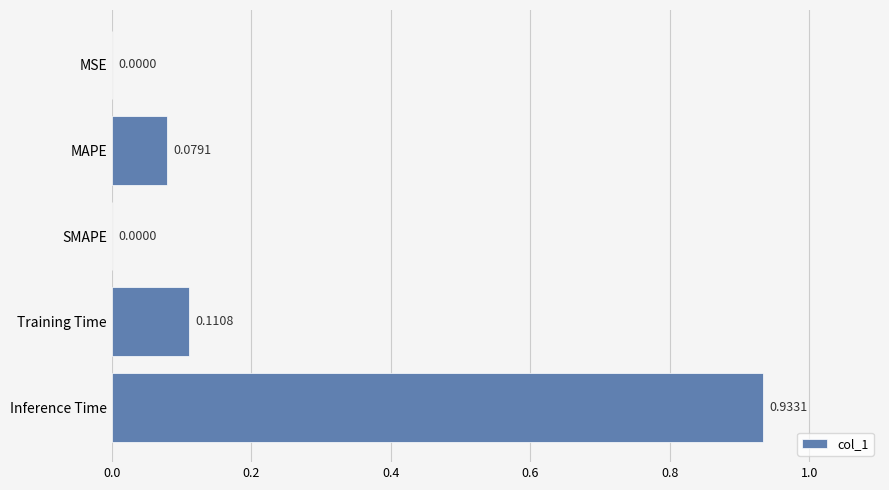

Between SMAPE and Inference Time, which is larger?

Inference Time